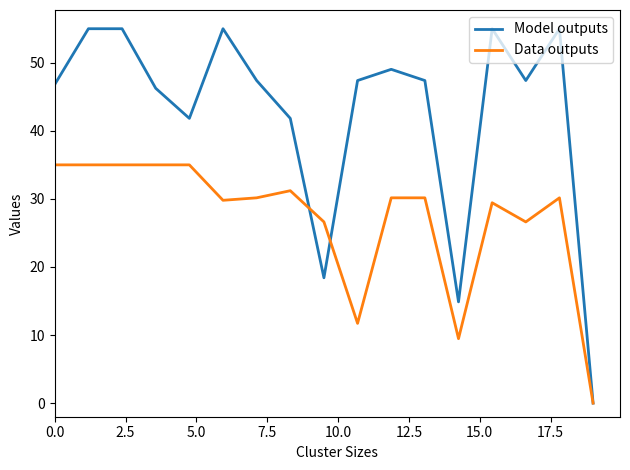

Which series has the widest spread of values?

Model outputs